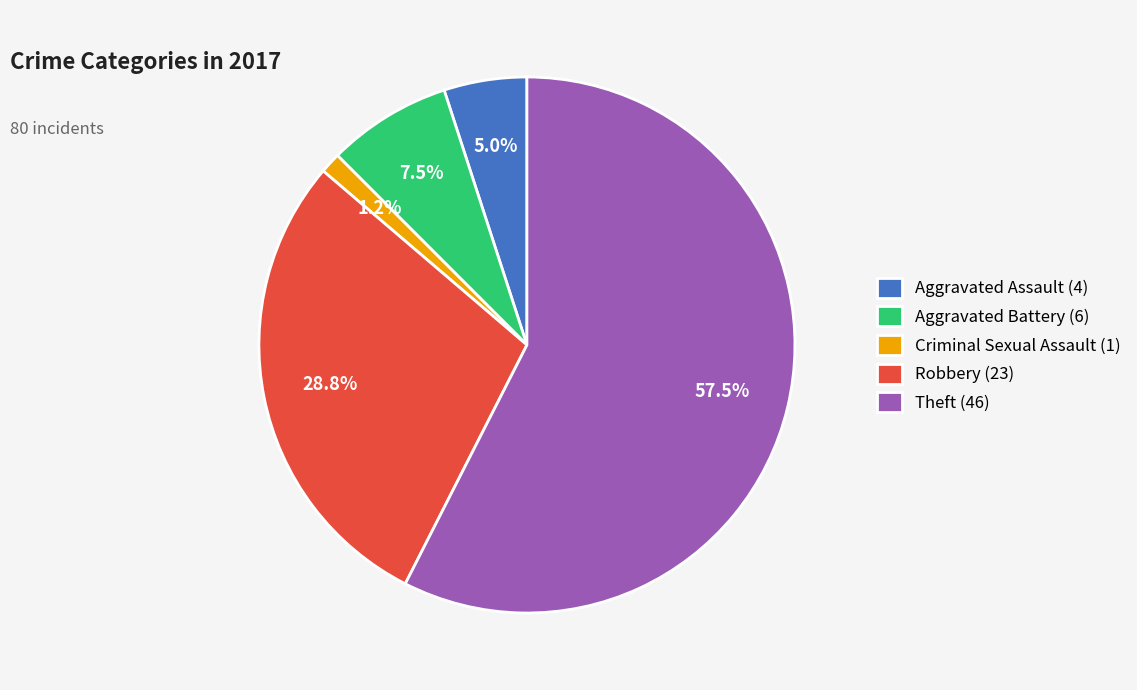

What portion of the pie excludes Theft?

42.5%